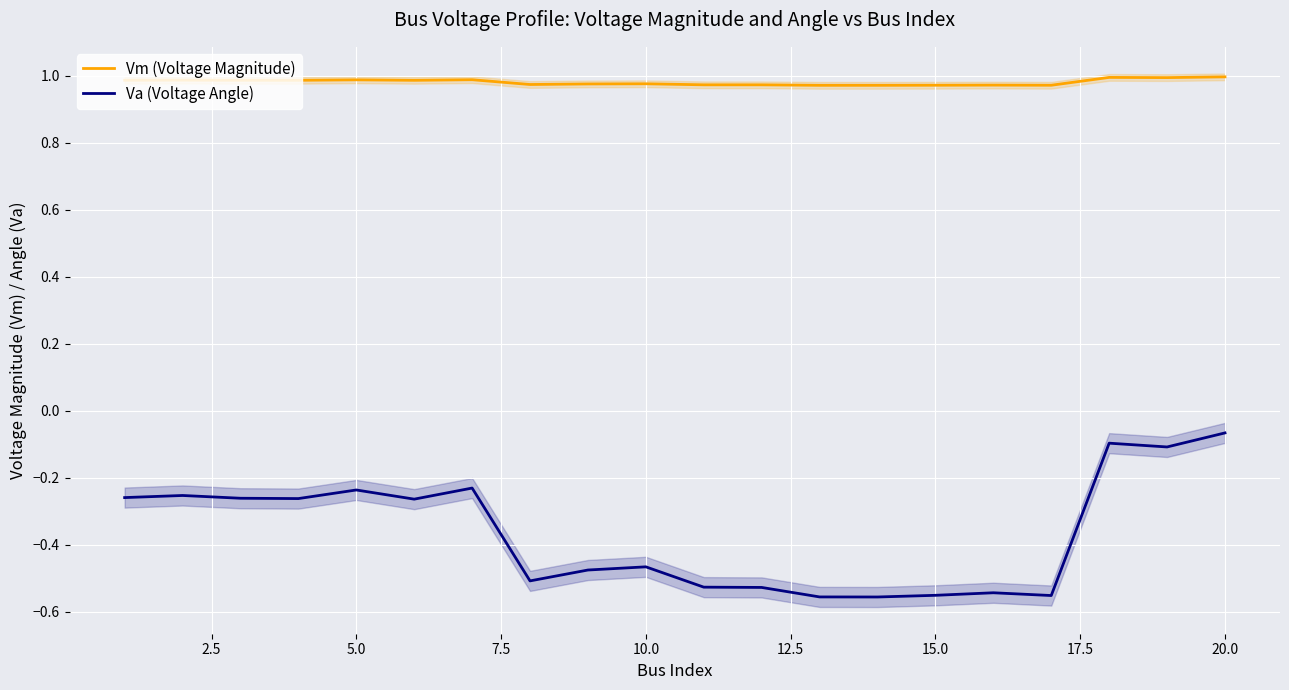

What is the minimum value for Va (Voltage Angle)?

-0.6